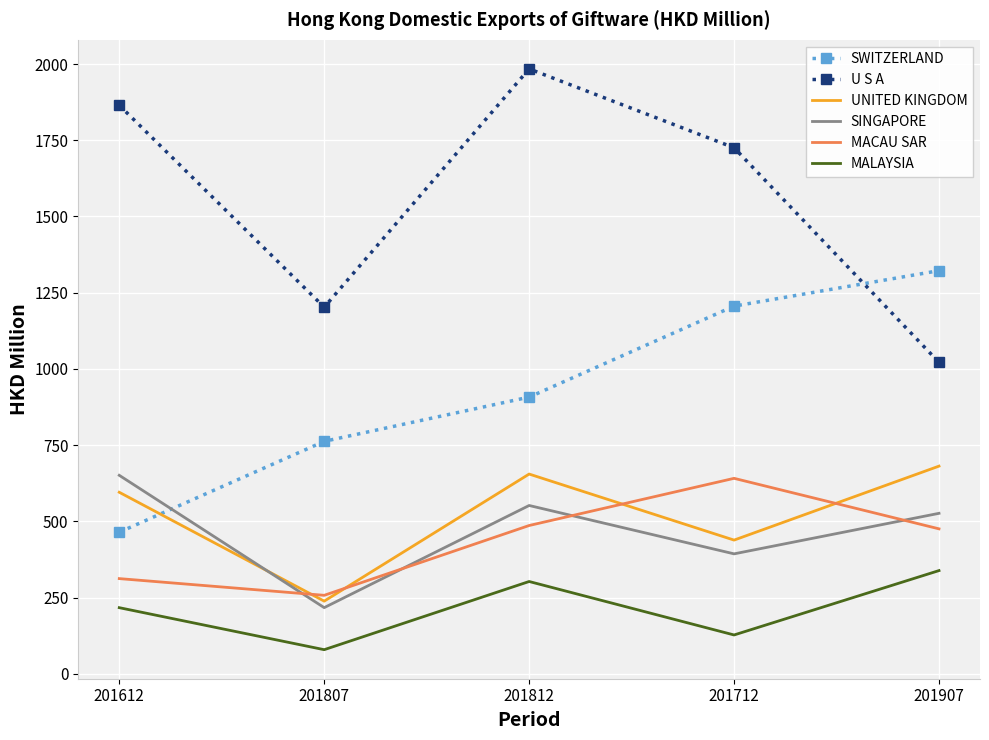

Read the MALAYSIA value at 201907.

338.3